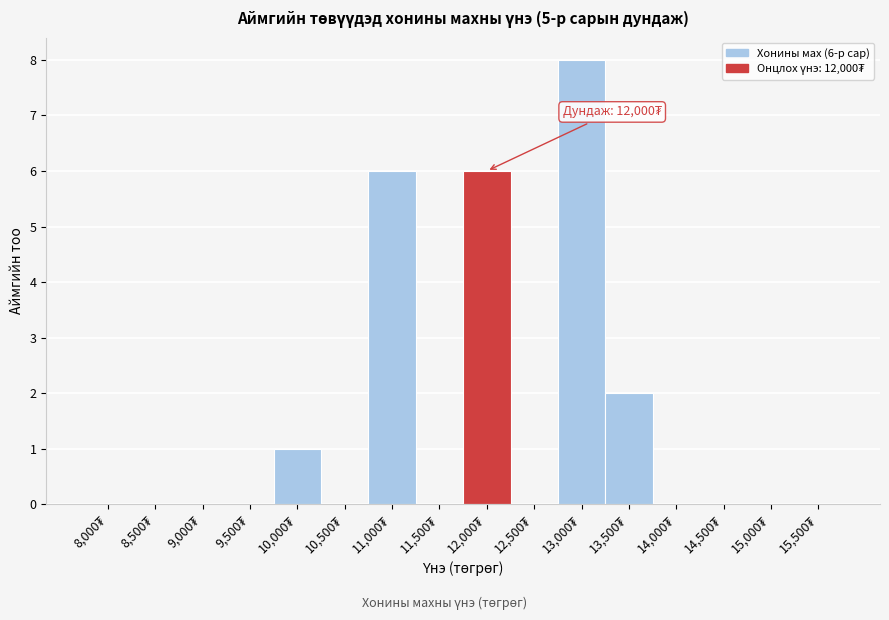

What is the greatest value displayed?

8